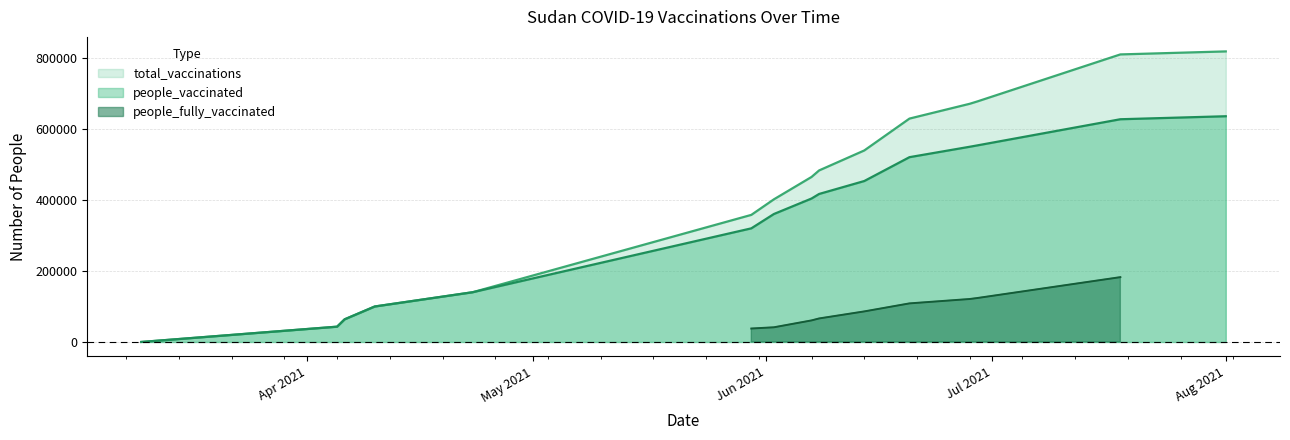

What is the value of the total_vaccinations point at the 4th from the left?

100010